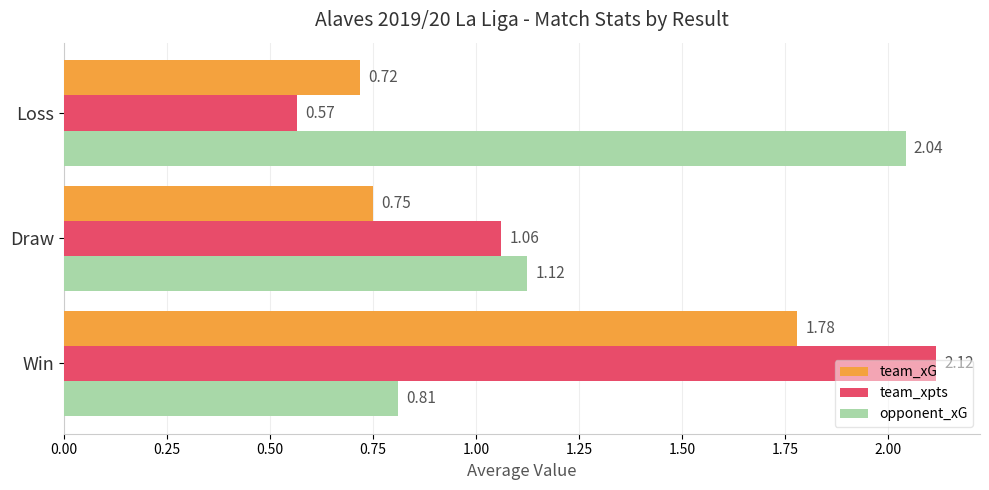

How many team_xG values are between 0 and 1?

2